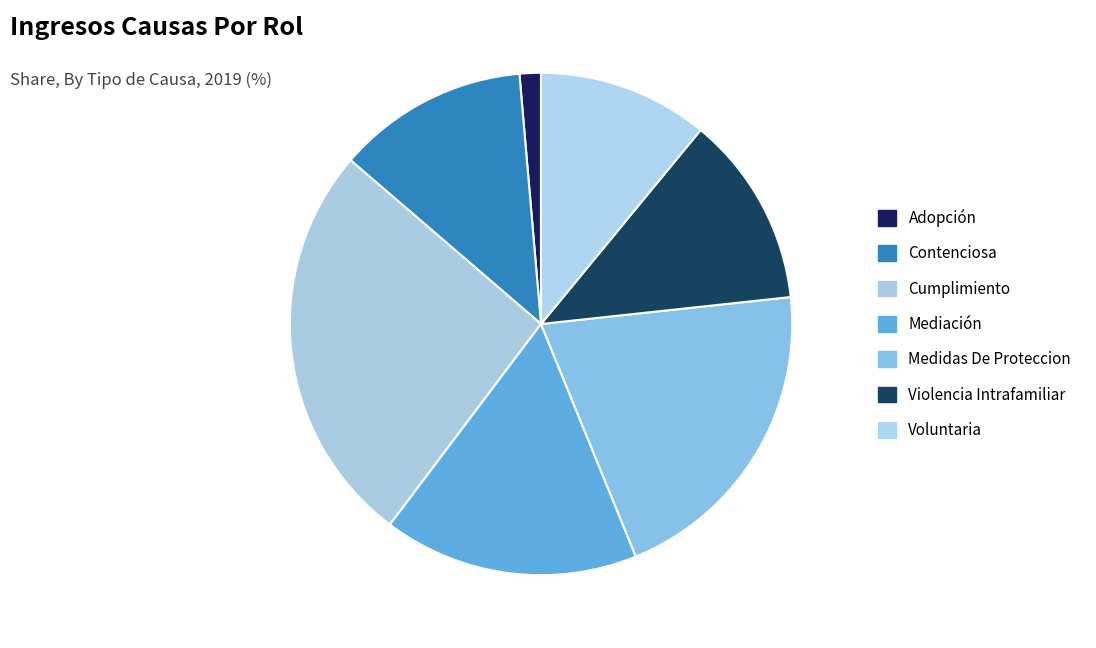

How many segments does this pie chart have?

7